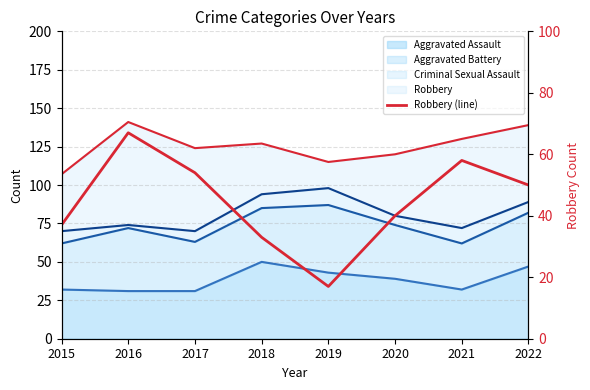

The value at 2019 is 17. True or false?

True